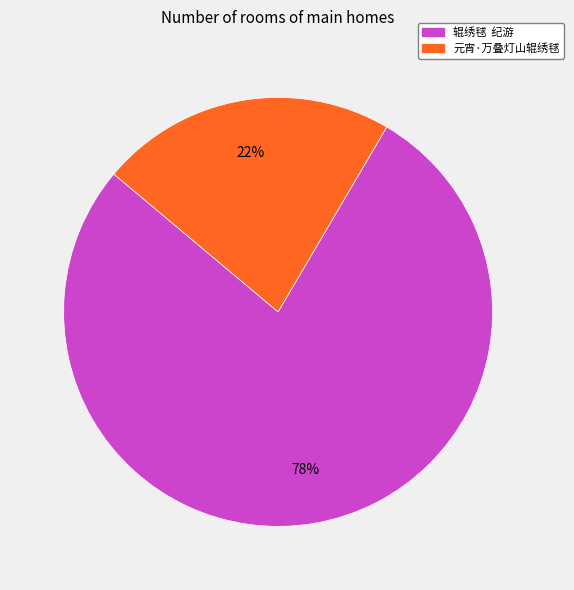

What is the largest slice in the pie chart?

辊绣毬 纪游